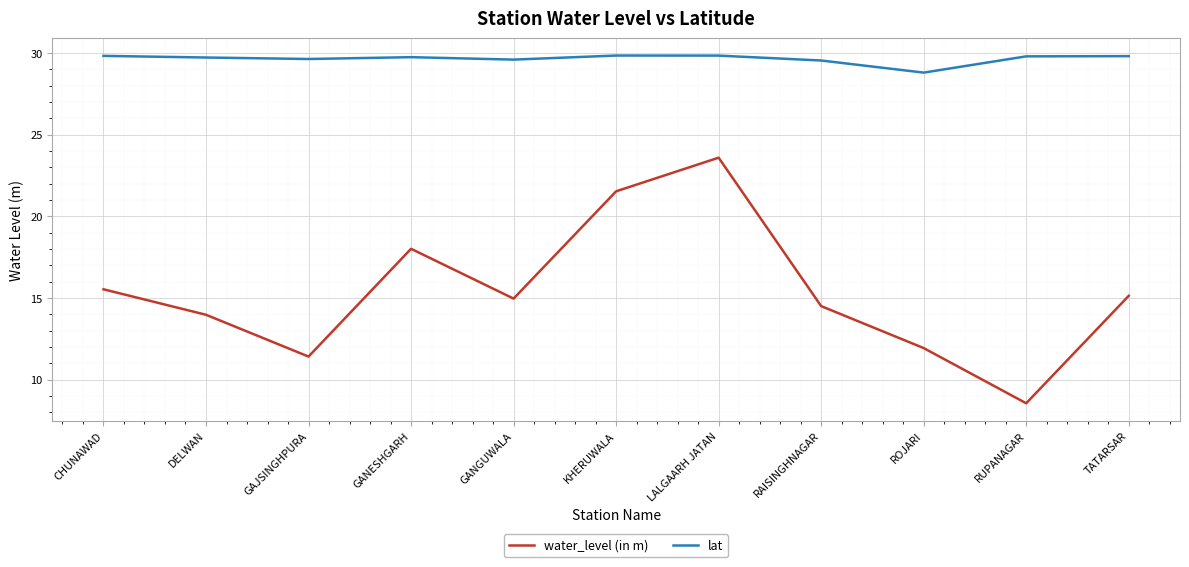

The value of water_level (in m) at GANESHGARH is 24.8. True or false?

False